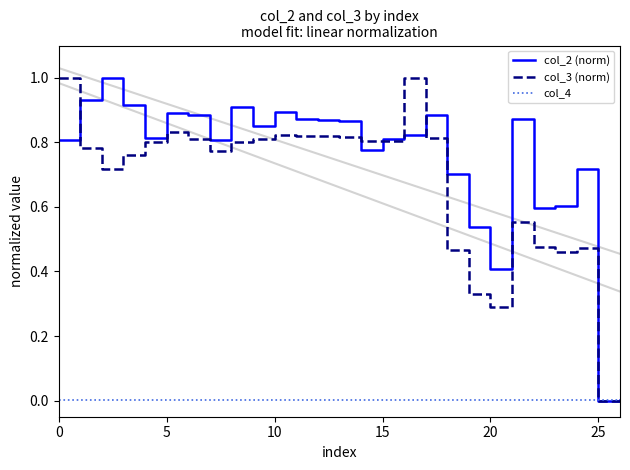

What is the highest value of the col_3 (norm) series?

1.0